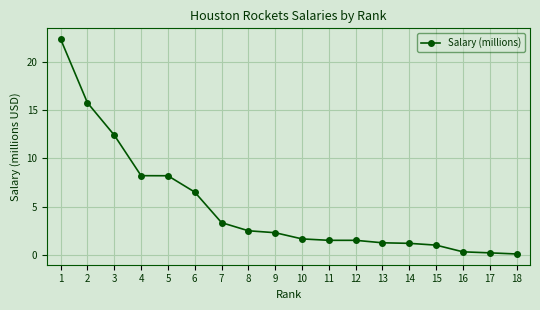

Is it true that the value at 11 is 2.5?

False